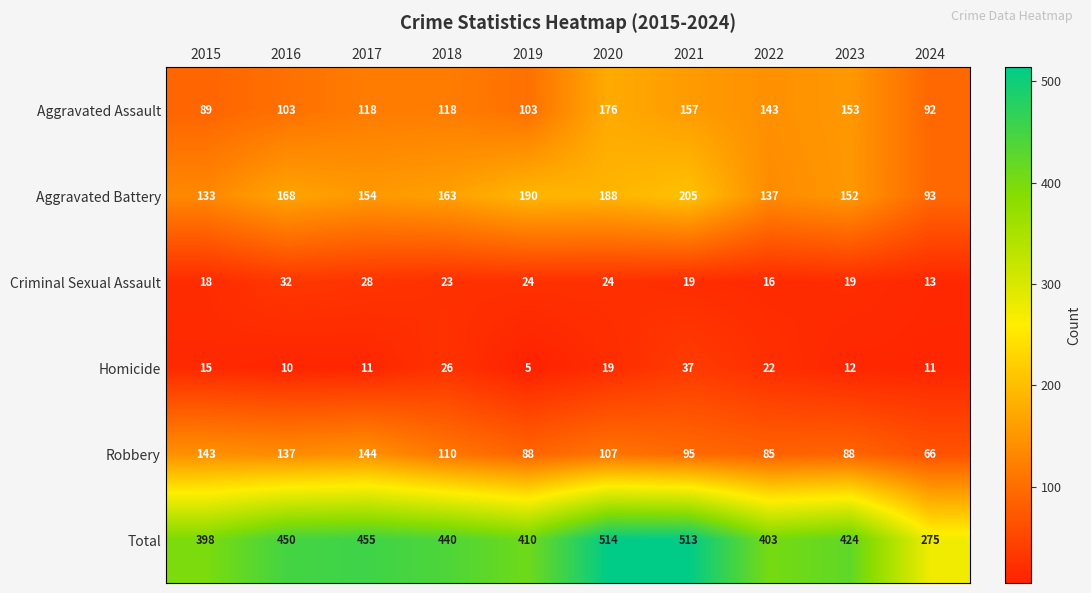

What is the average value of the Homicide series?

17